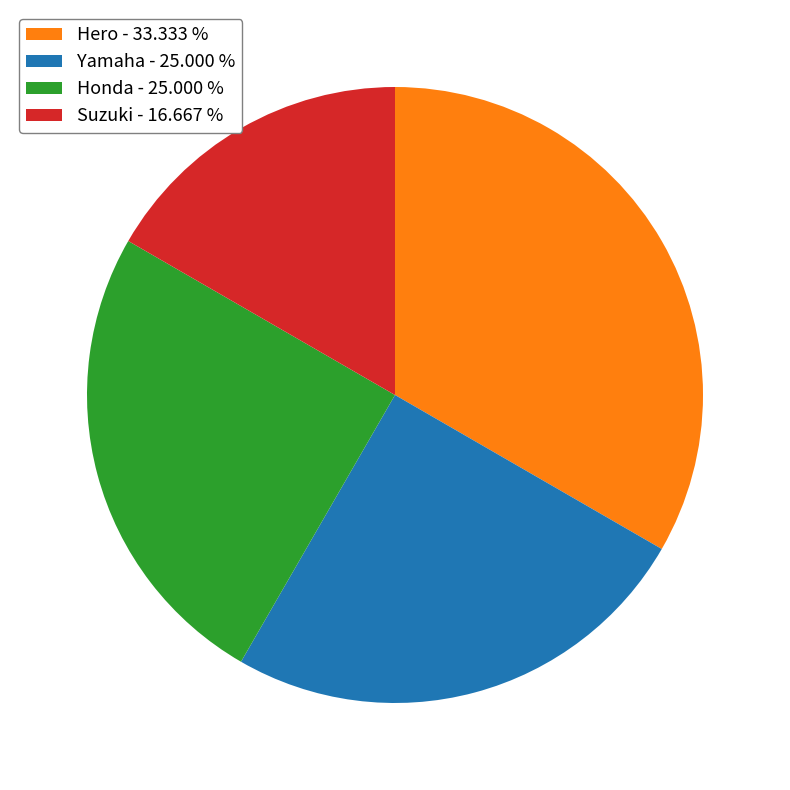

Does Hero account for over 50% of the chart?

No